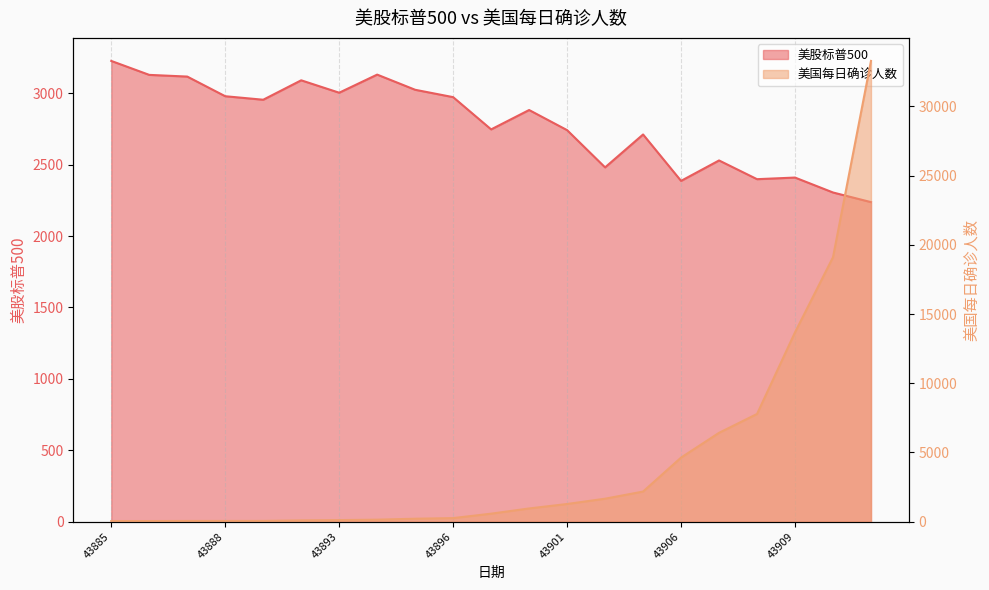

What is the difference between the maximum and minimum values in the 美股标普500 series?

988.5